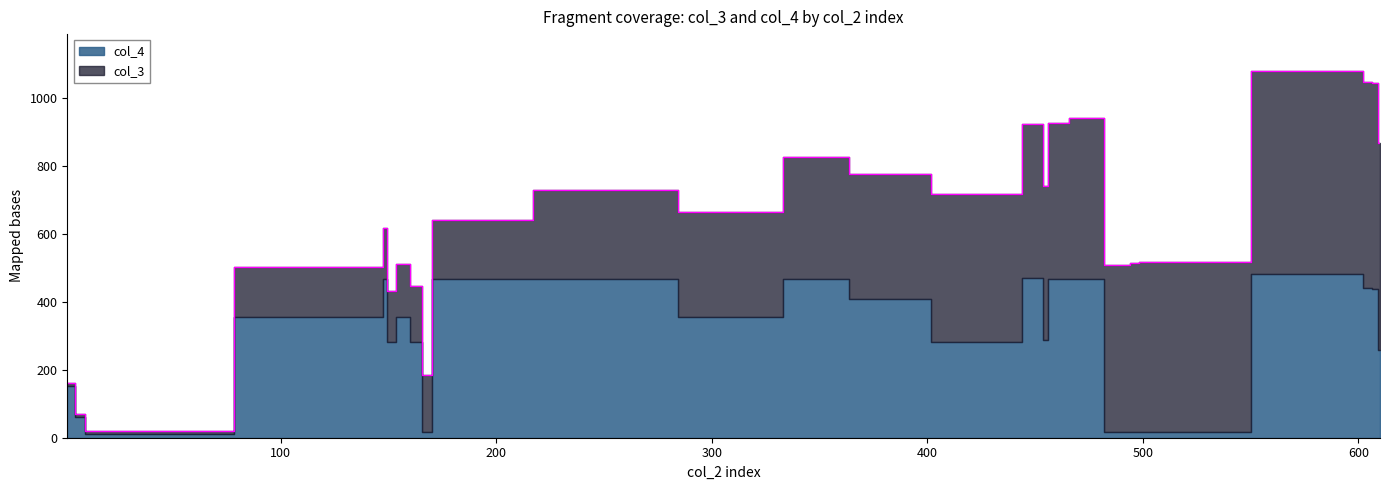

Between which two adjacent categories do col_3 and col_4 first intersect?

164 and 167